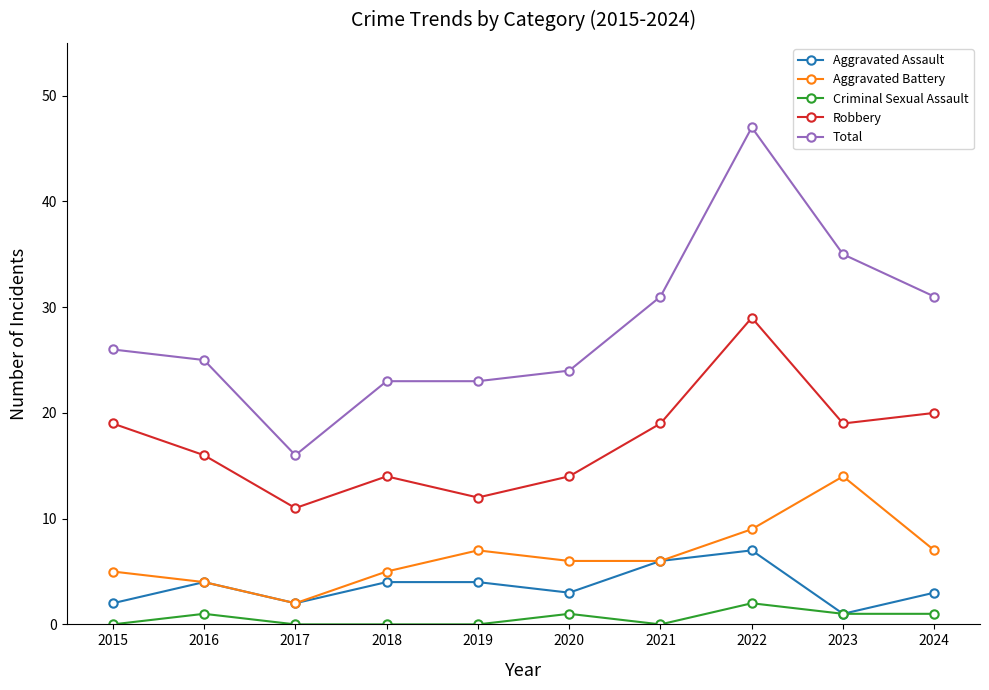

At which category does Aggravated Assault reach its first local peak?

2016